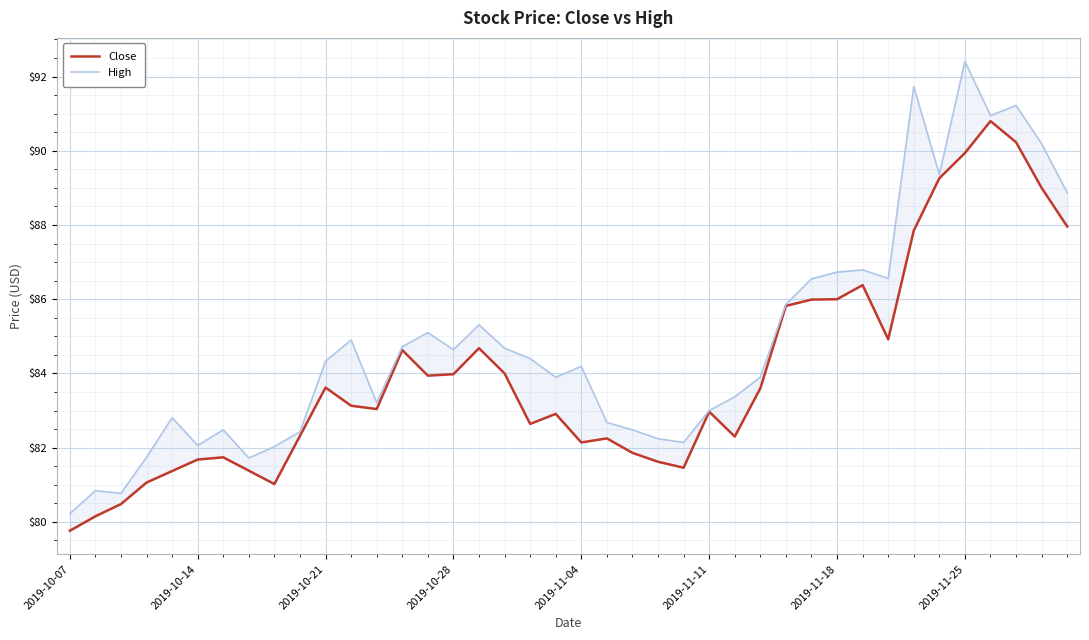

At which category does the chart reach its minimum across all series?

2019-10-07